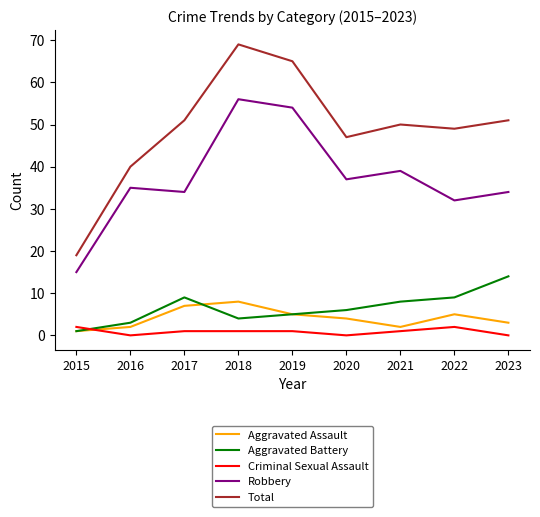

List the series in order of their peak value, highest first.

Total, Robbery, Aggravated Battery, Aggravated Assault, Criminal Sexual Assault